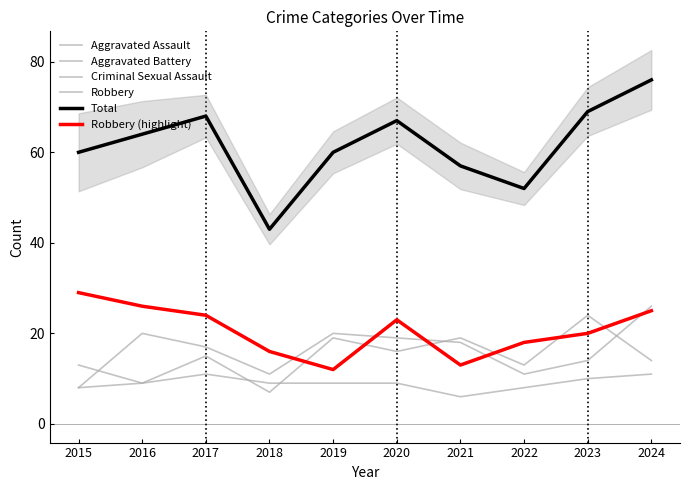

The value of Criminal Sexual Assault at 2015 is 8. True or false?

True